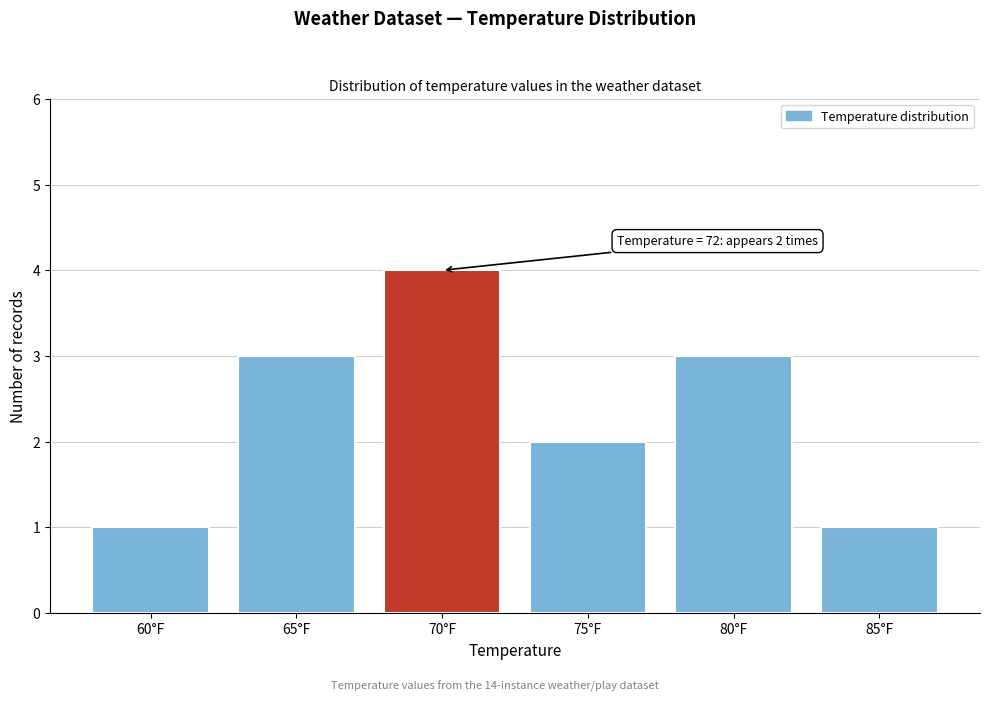

Reading right to left, what are all the values shown in this chart?

1	3	2	4	3	1